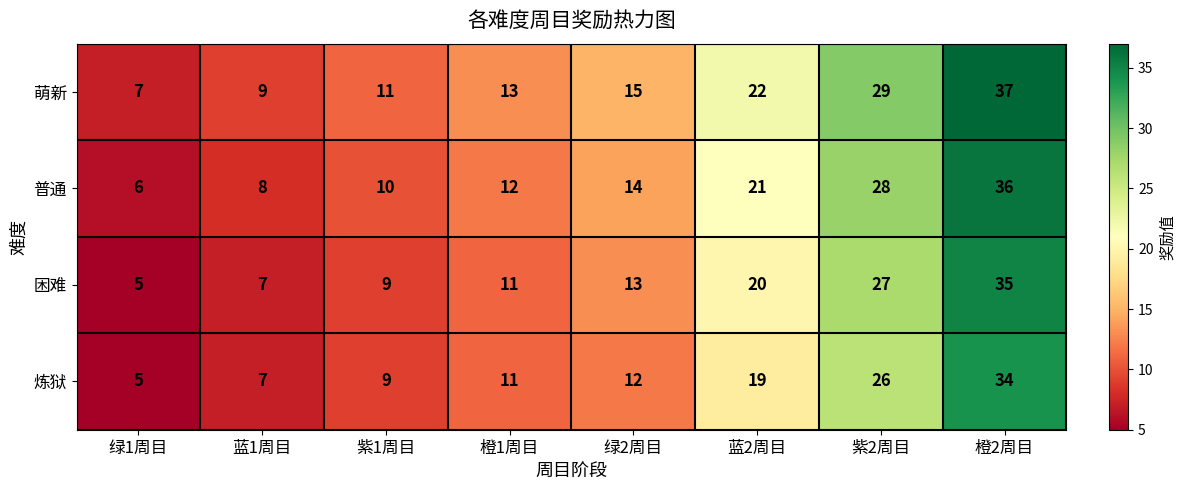

The value of 炼狱 at 橙2周目 is 18. True or false?

False